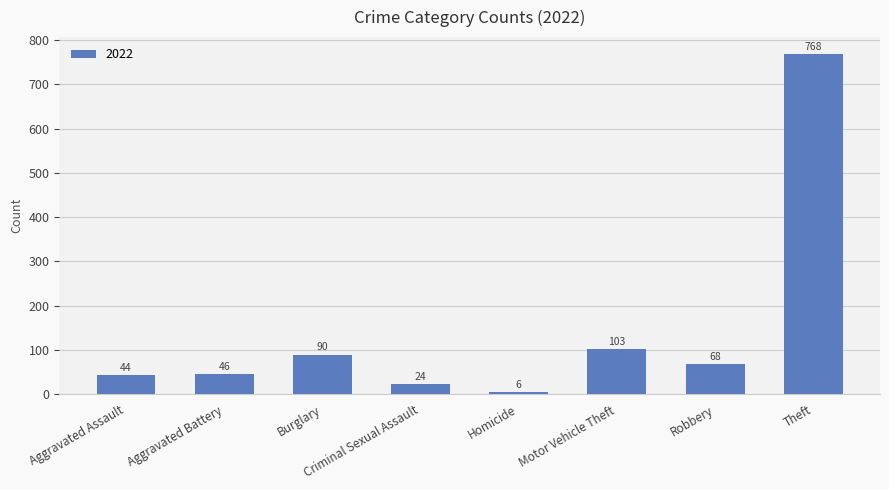

Approximately how many times larger is the value at Aggravated Battery compared to Motor Vehicle Theft?

0.4